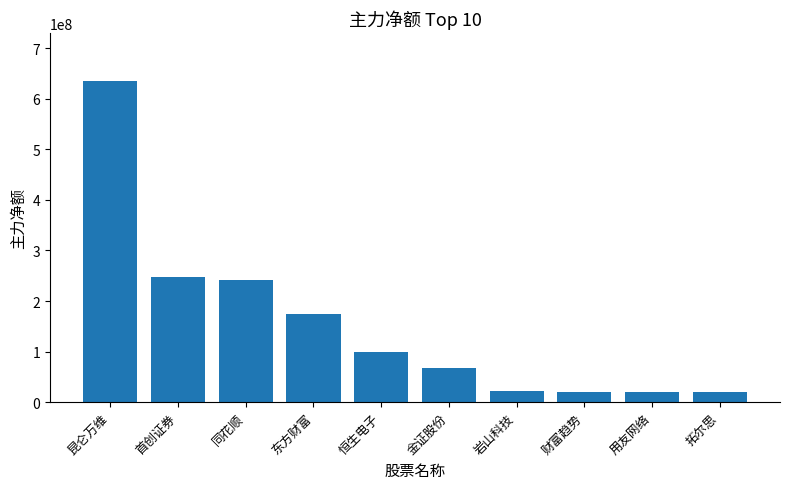

Approximately how many times larger is the value at 用友网络 compared to 同花顺?

0.1